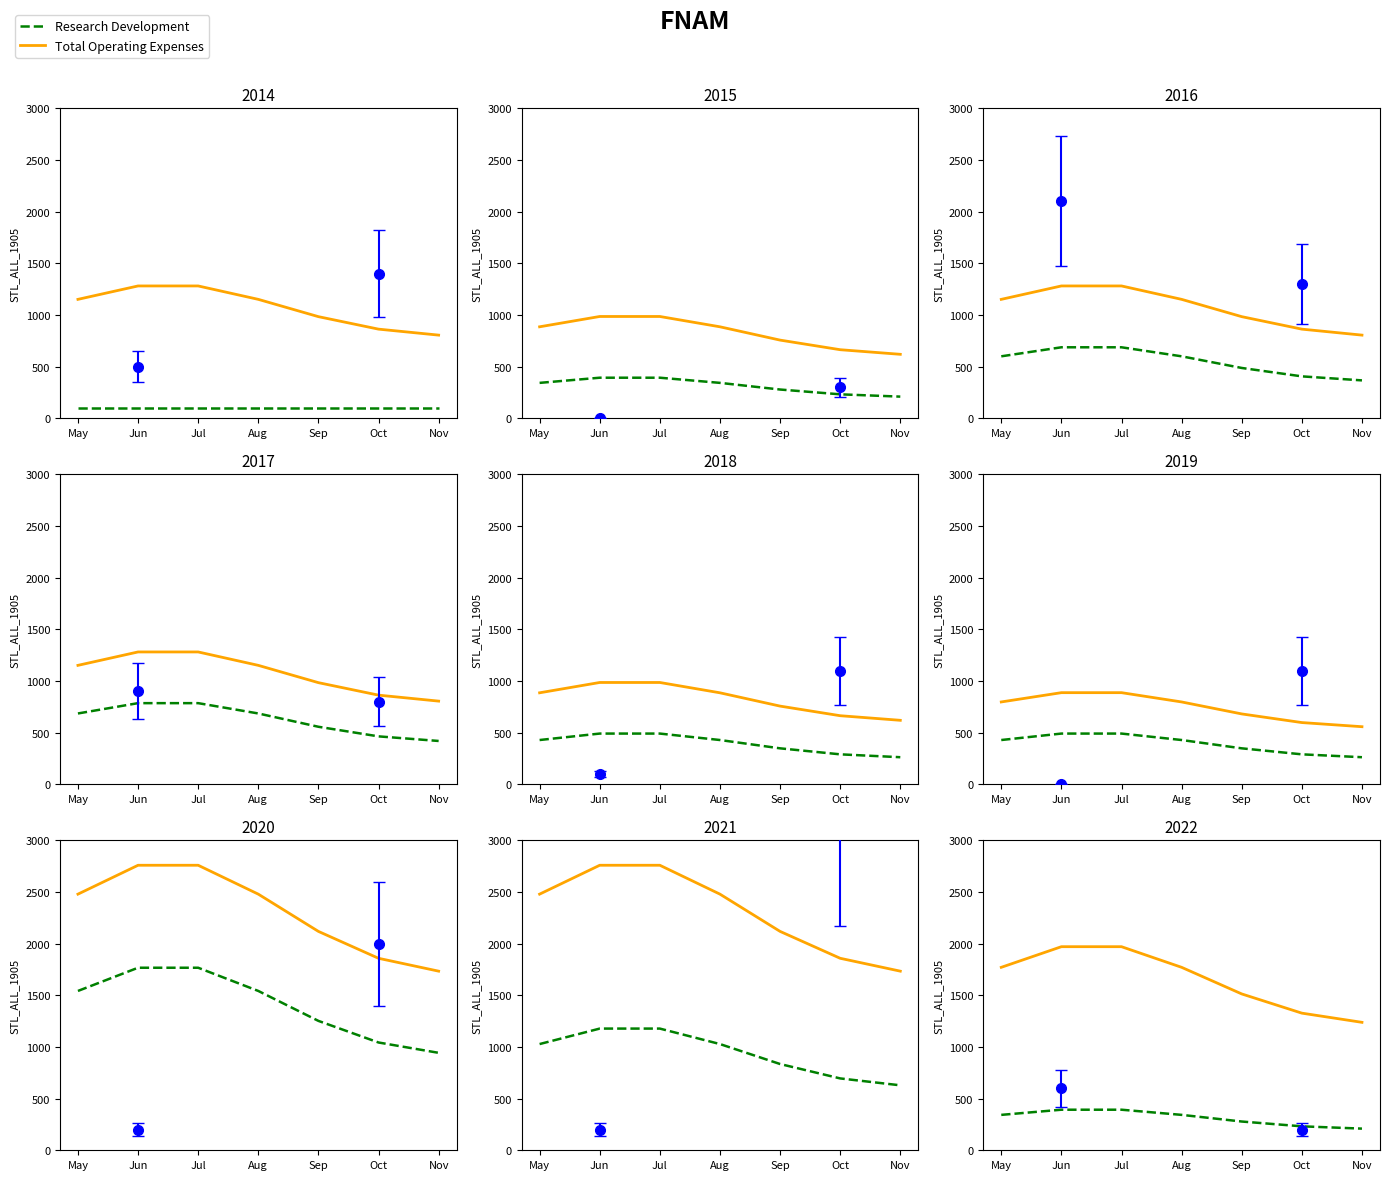

What are all the series names shown in the legend?

Research Development, Total Operating Expenses